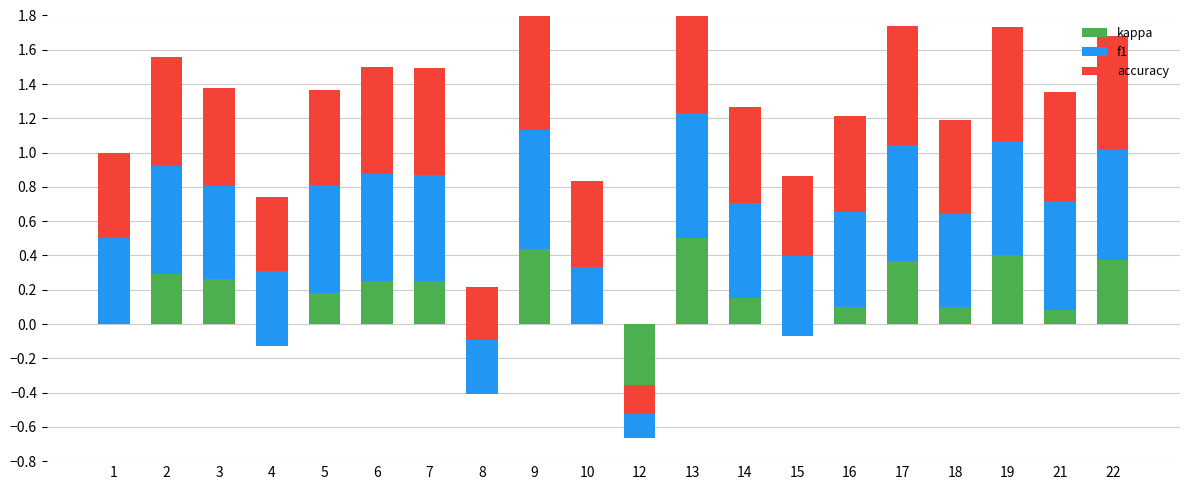

What value does the f1 series have at 7?

0.6